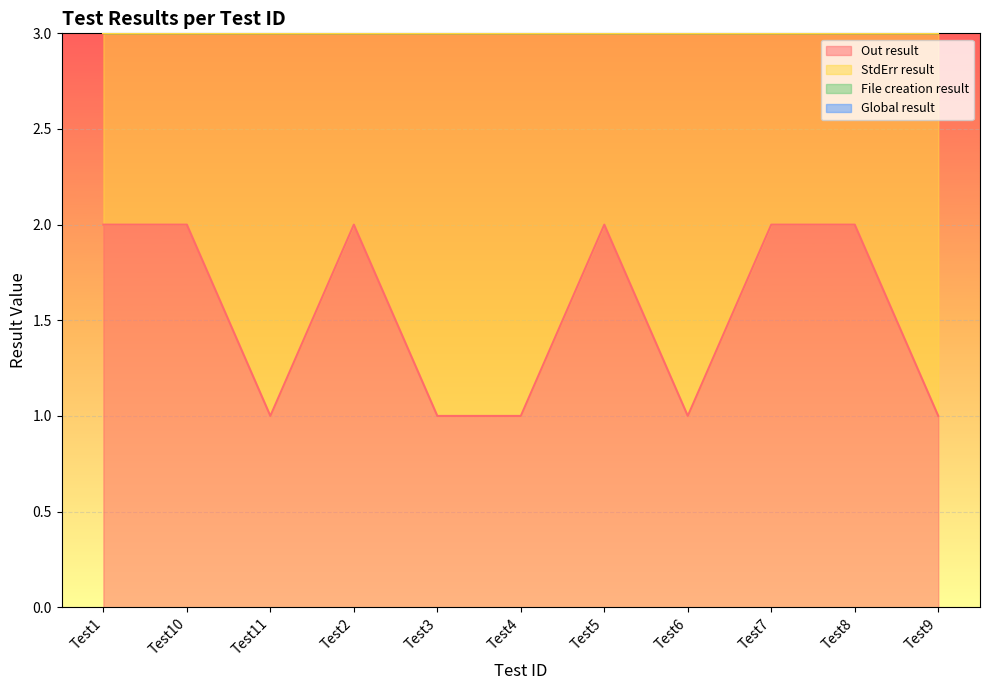

Is it true that Out result equals 2 at Test5?

True